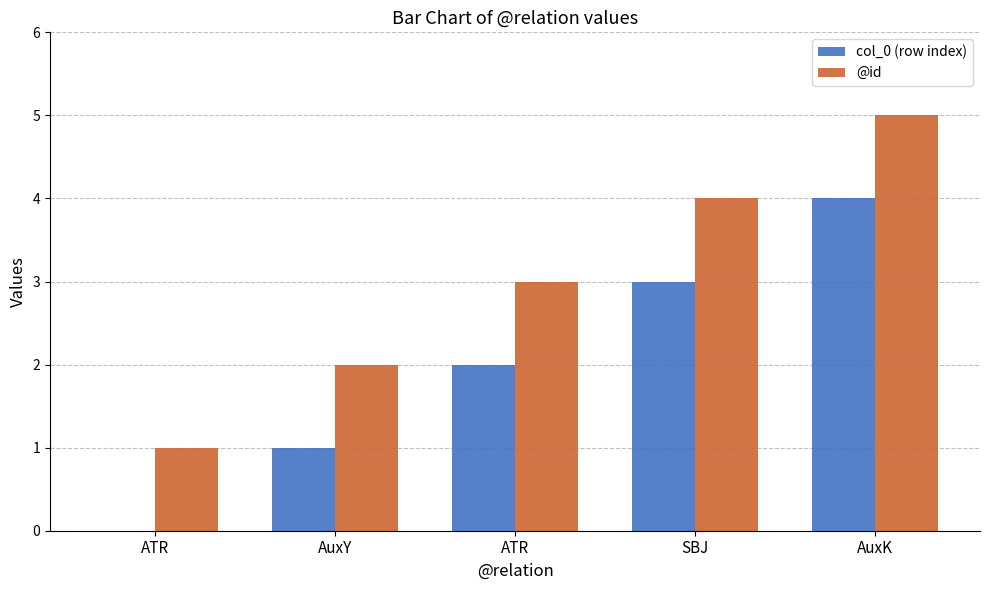

What are all the series names shown in the legend?

col_0 (row index), @id